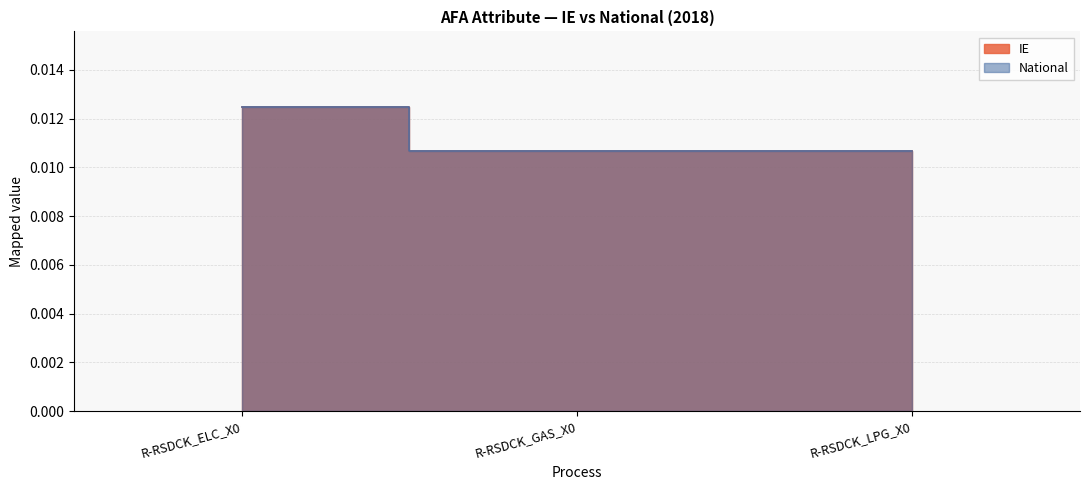

At R-RSDCK_ELC_X0, list the series in order from smallest to largest.

IE, National